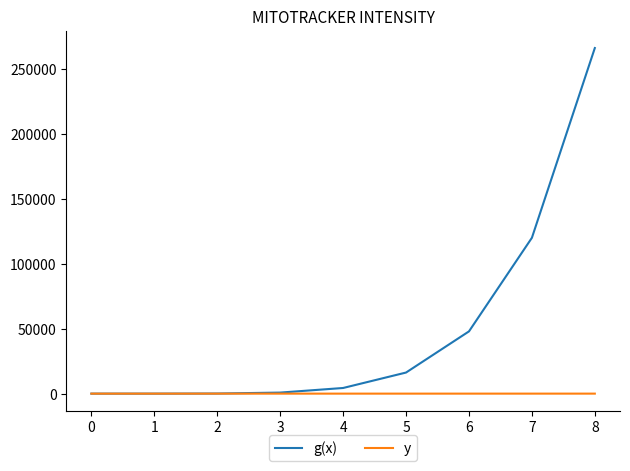

What is the average value of the g(x) series?

50637